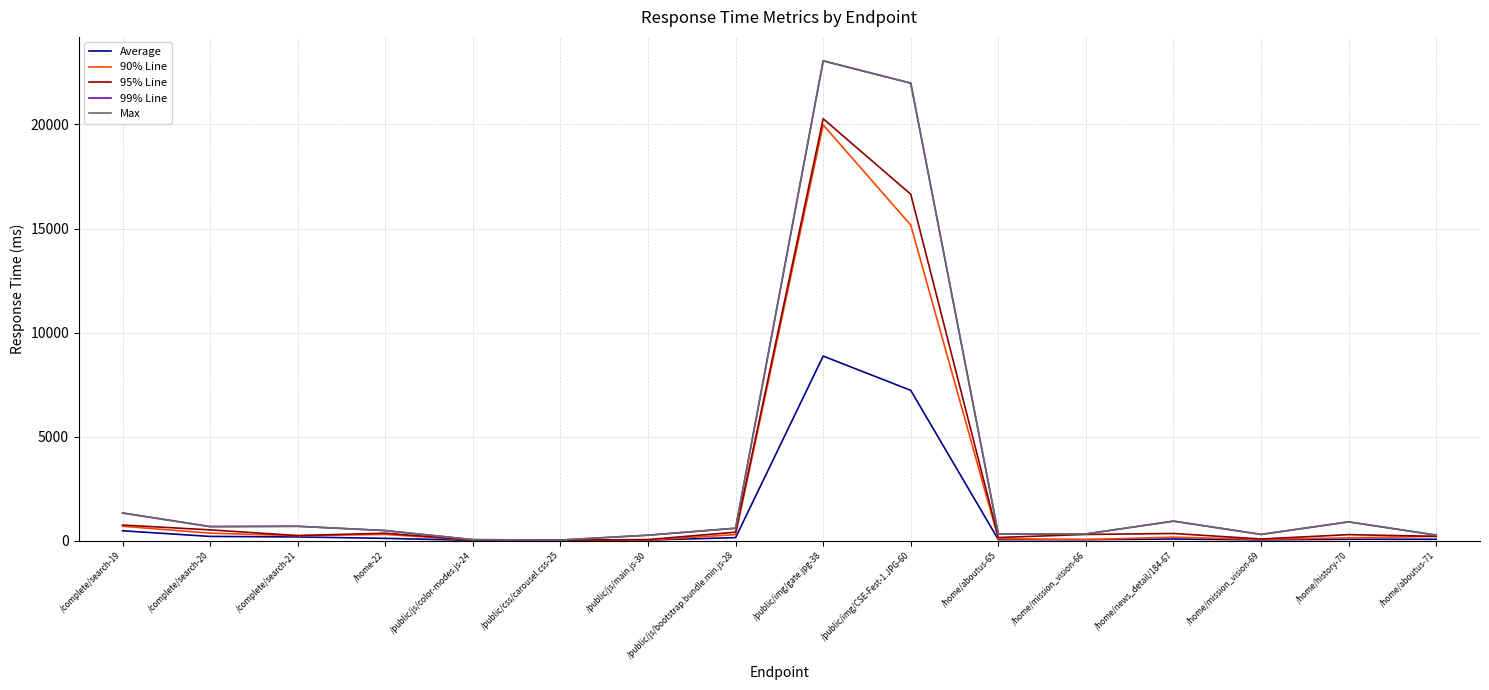

Which has a higher value, /public/css/carousel.css-25 or /public/js/color-modes.js-24?

/public/js/color-modes.js-24